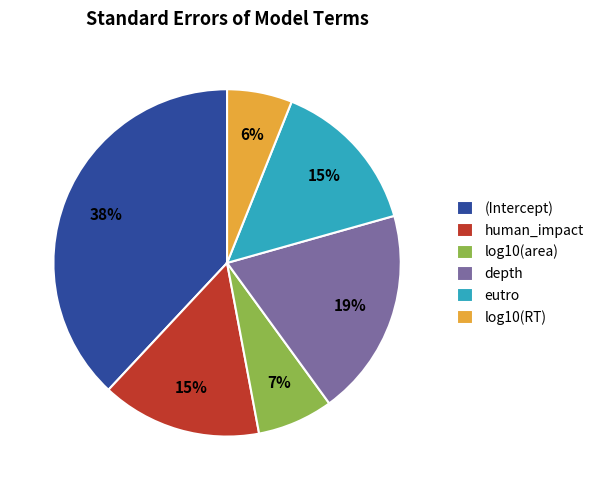

The eutro slice represents 15% of the pie. True or false?

True